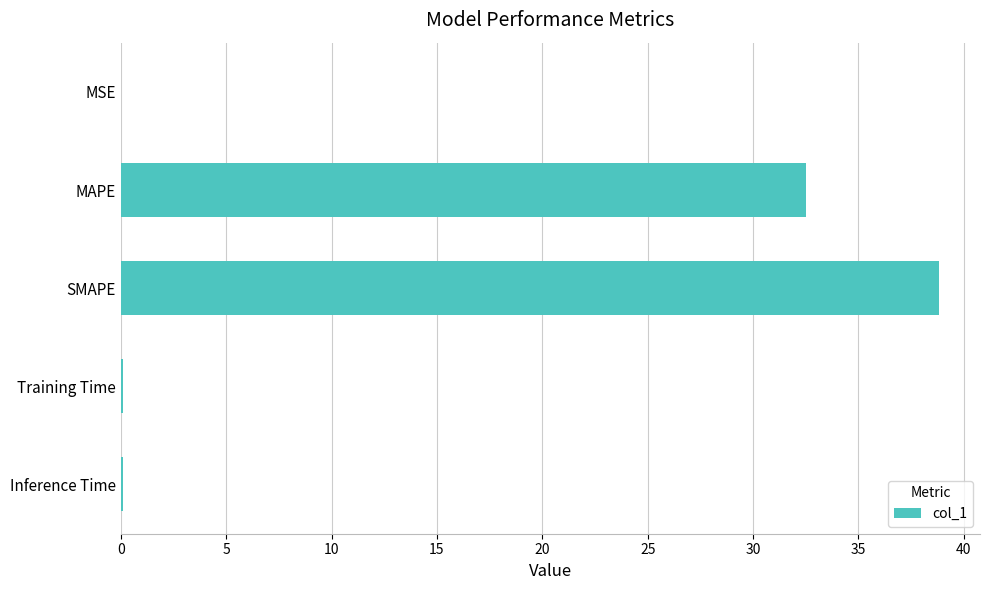

Read the value at SMAPE.

38.8